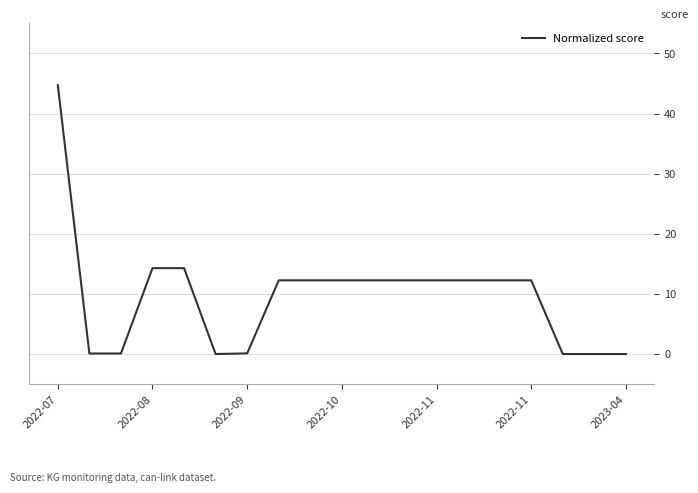

What is the maximum value shown in the chart?

44.7